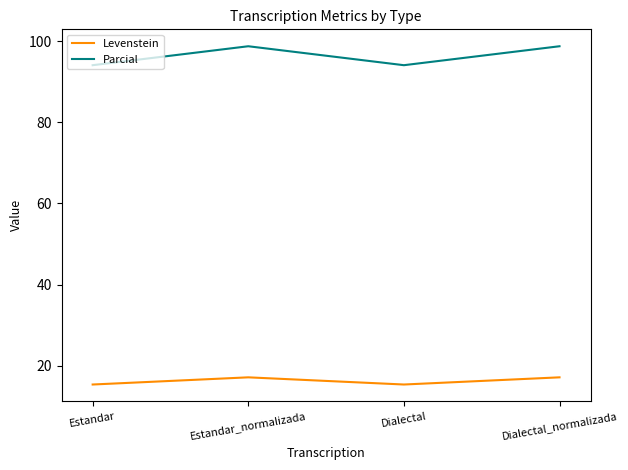

True or false: Levenstein has a value of 17.1 at Estandar_normalizada.

True